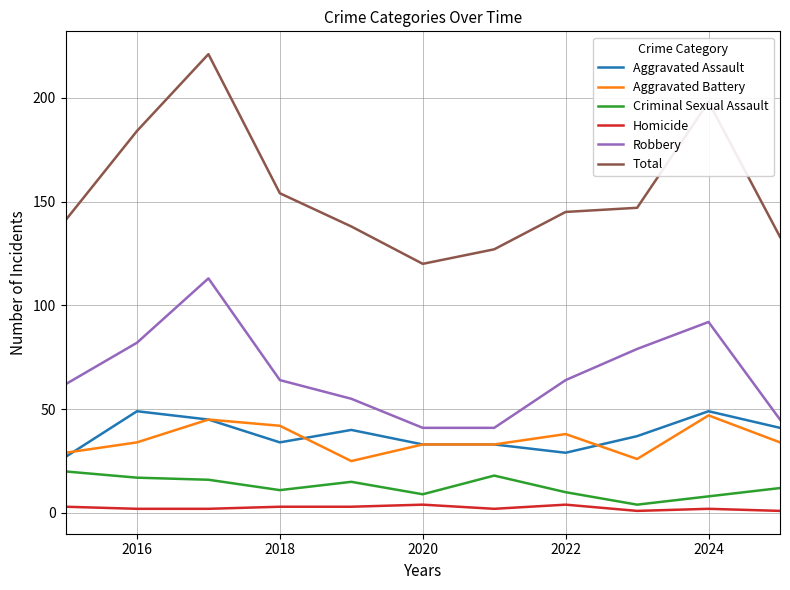

What is the maximum value shown in the chart?

221